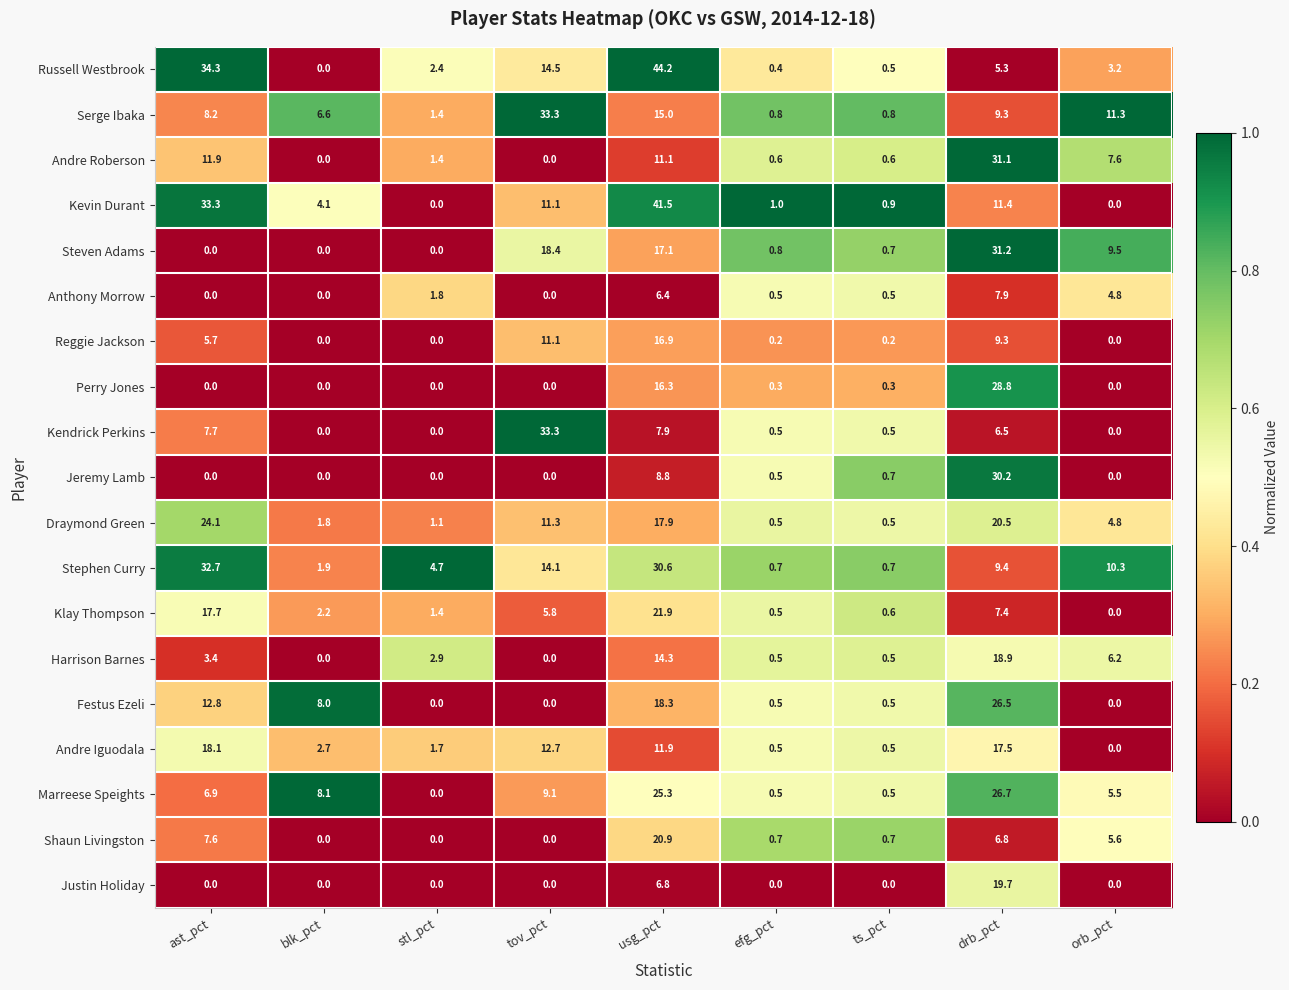

At which category is the sum across all series the highest?

usg_pct